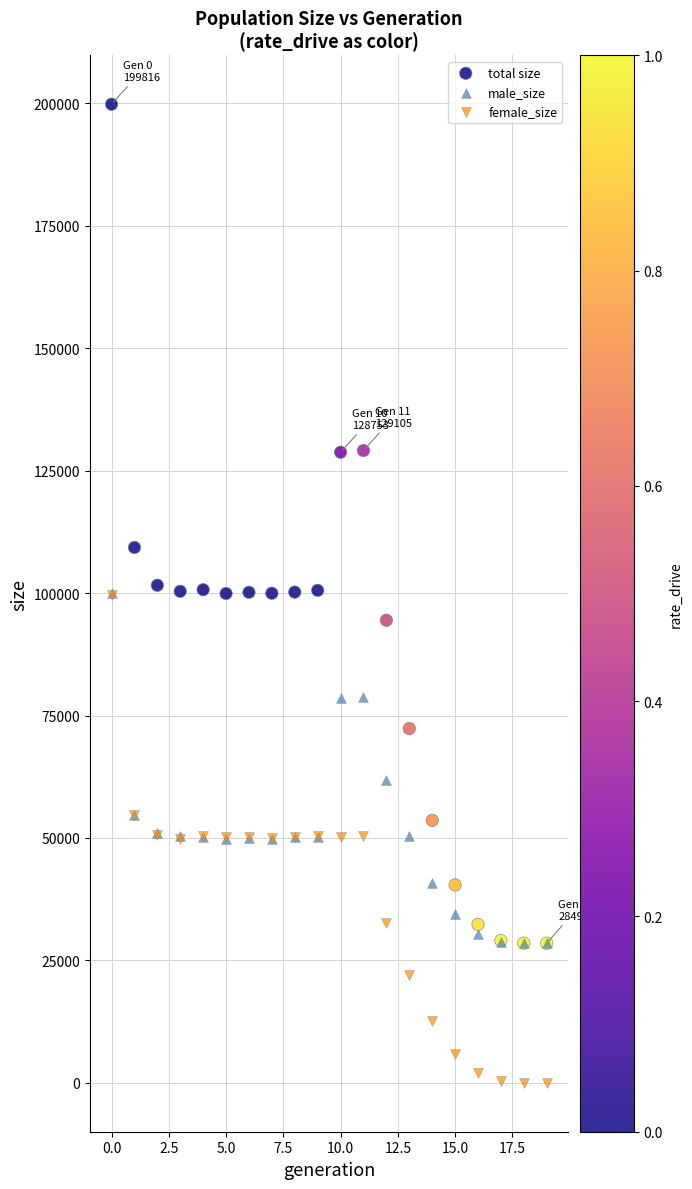

In the total size series, what Y value is closest to 114157?

109313